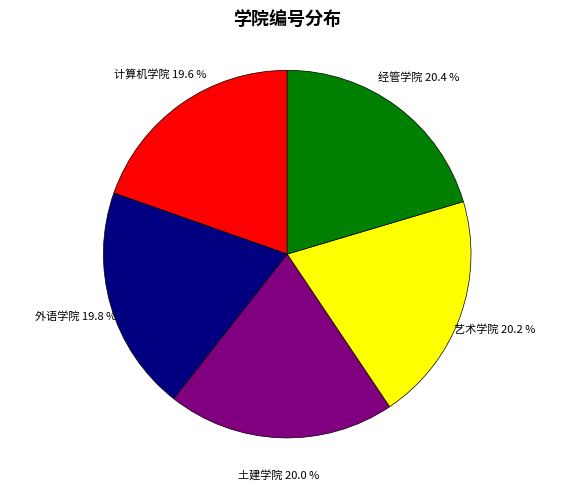

Does any single category account for the majority?

No